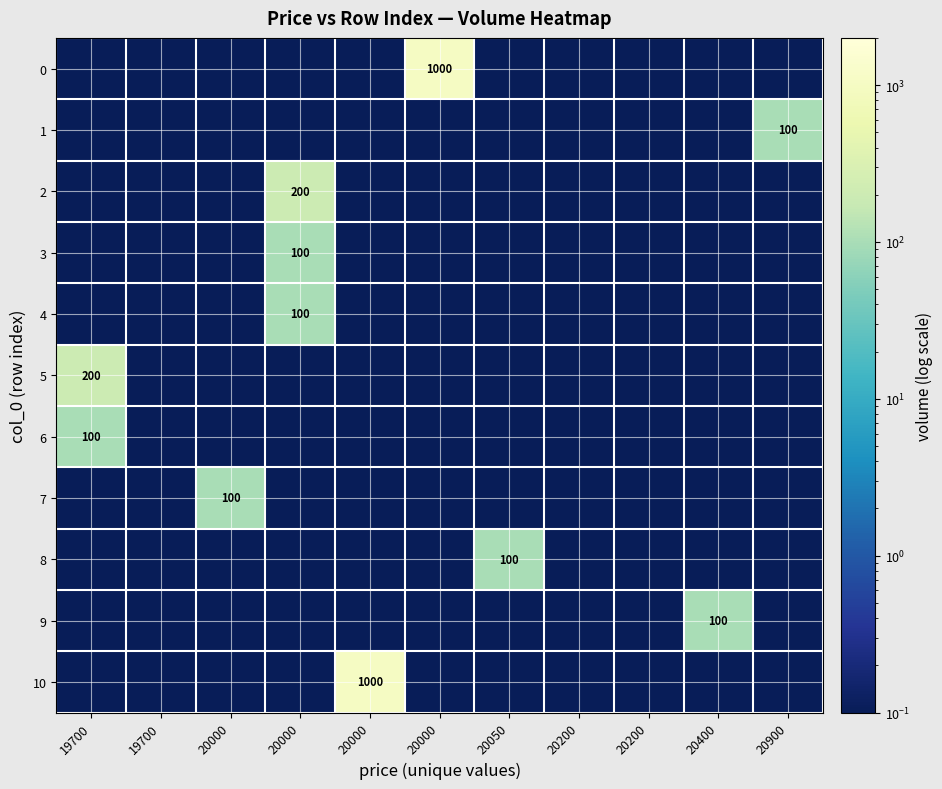

Rank the series by their maximum value, from highest to lowest.

0, 10, 2, 5, 1, 3, 4, 6, 7, 8, 9